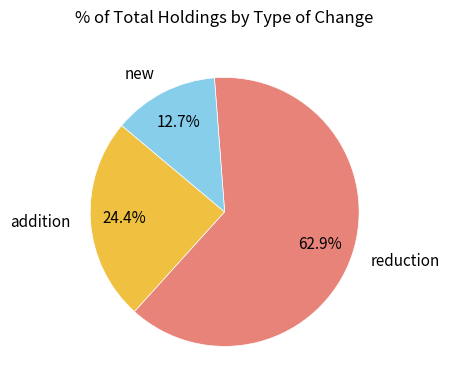

How many slices are in this pie chart?

3